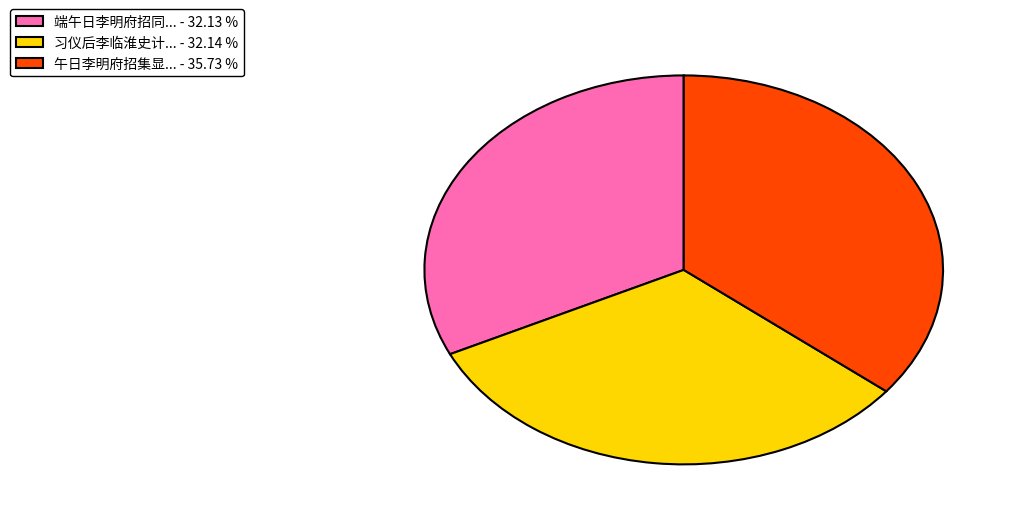

How many segments does this pie chart have?

3